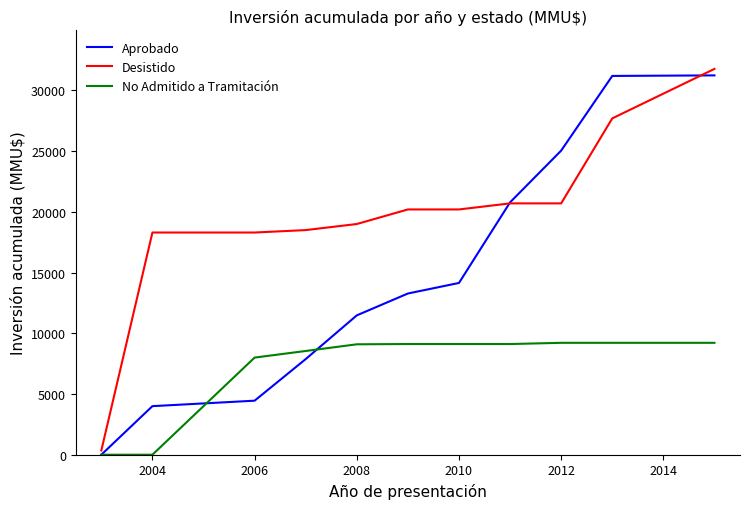

How many values in the No Admitido a Tramitación series are below 9116?

5